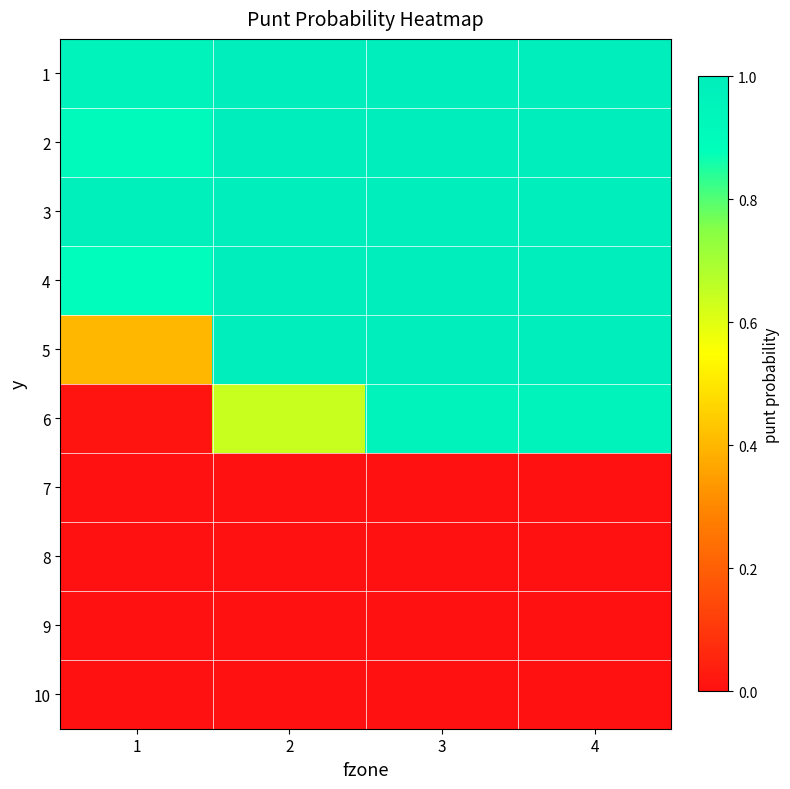

Reading left to right, list all the values displayed in this chart.

1: 1=1.0	2=1.0	3=1.0	4=1.0
2: 1=0.9	2=1.0	3=1.0	4=1.0
3: 1=1.0	2=1.0	3=1.0	4=1.0
4: 1=0.9	2=1.0	3=1.0	4=1.0
5: 1=0.4	2=1.0	3=1.0	4=1.0
6: 1=0.0	2=0.6	3=1.0	4=1.0
7: 1=0.0	2=0.0	3=0.0	4=0.0
8: 1=0.0	2=0.0	3=0.0	4=0.0
9: 1=0.0	2=0.0	3=0.0	4=0.0
10: 1=0.0	2=0.0	3=0.0	4=0.0